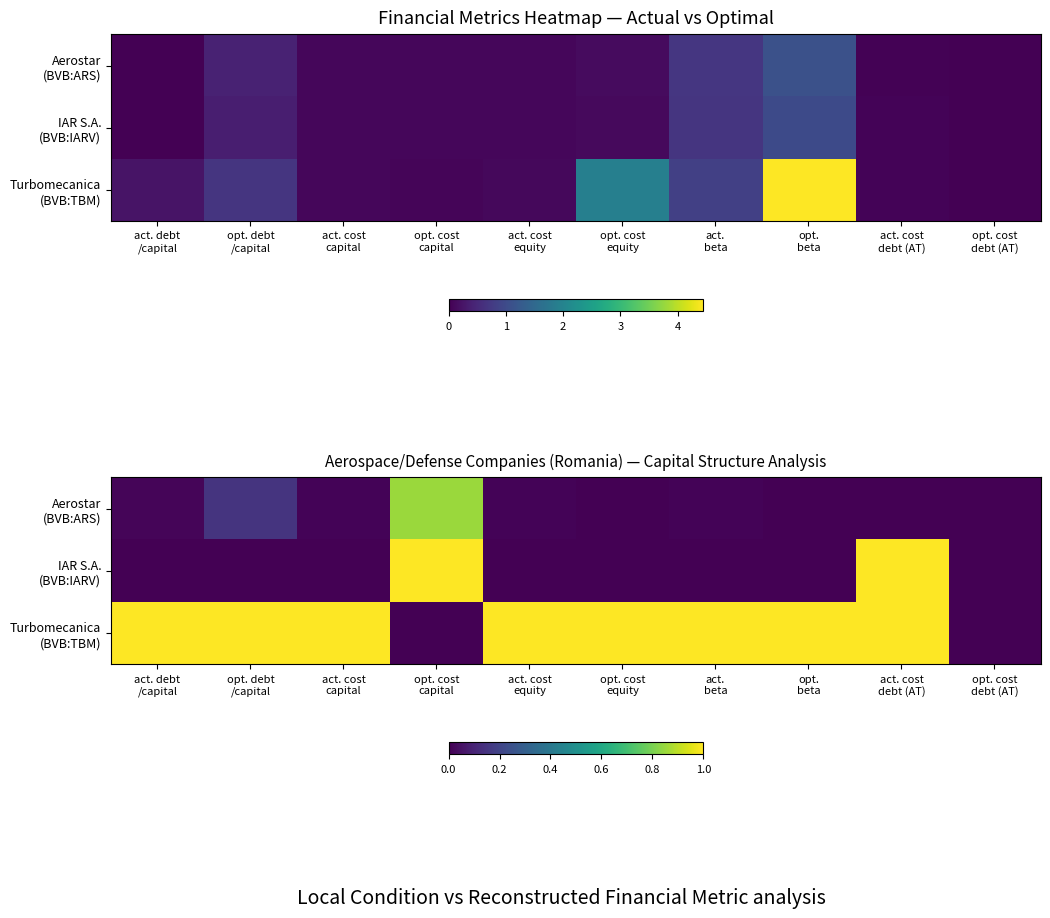

What is the difference between the maximum and minimum values in the IAR S.A. (BVB:IARV) series?

1.0